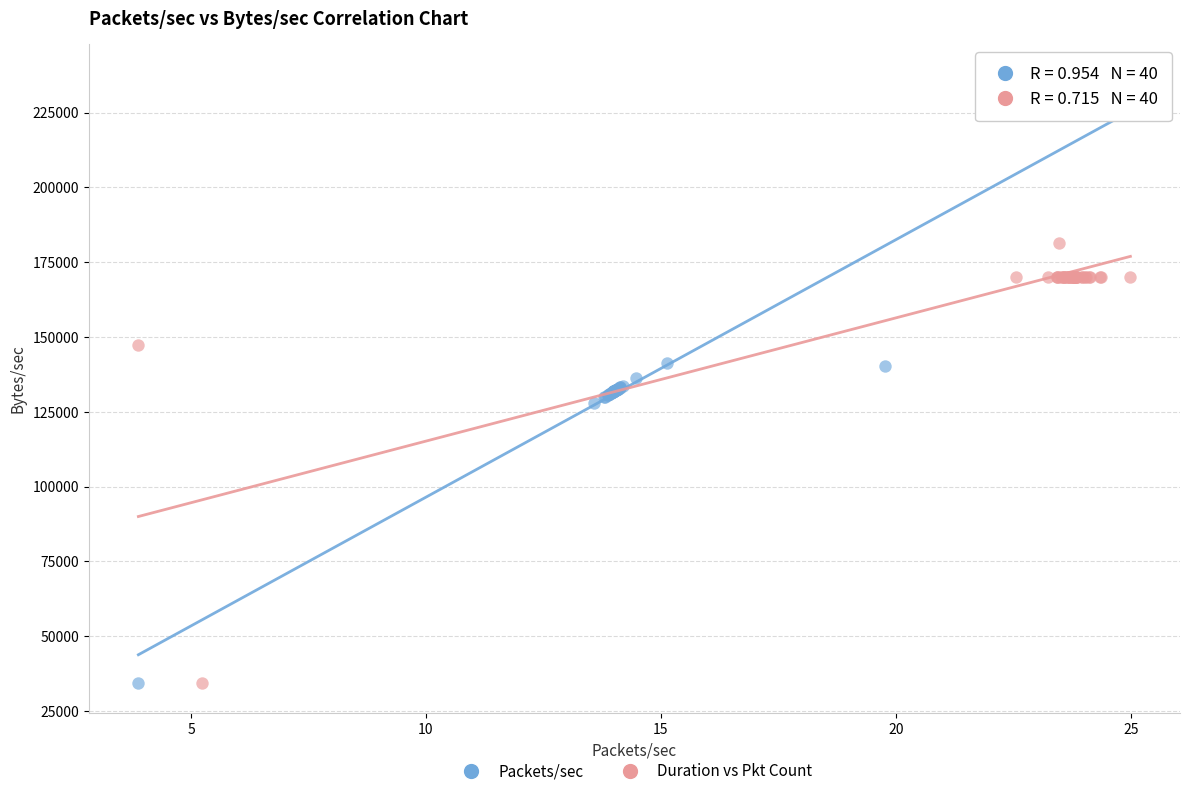

What are all the series names shown in the legend?

Packets/sec, Duration vs Pkt Count